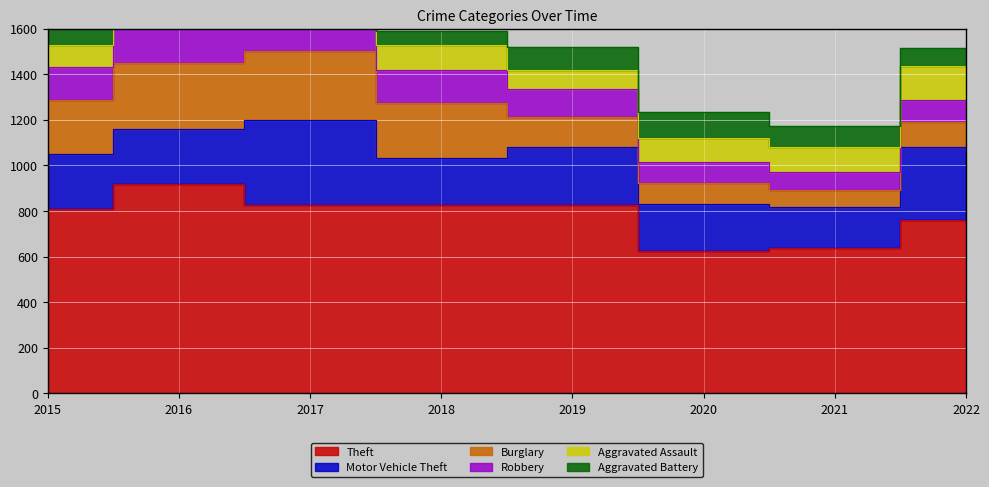

After their last crossing, which series has the higher values: Aggravated Battery or Burglary?

Burglary